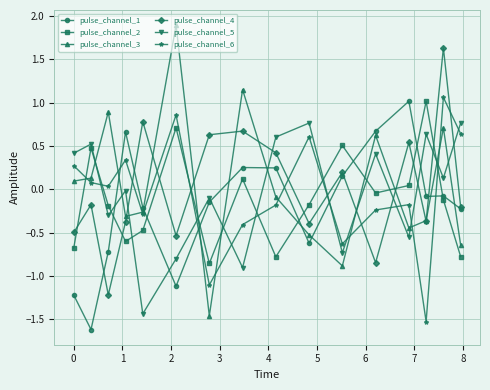

What is the value of the pulse_channel_5 point at the 10th from the left?

0.8